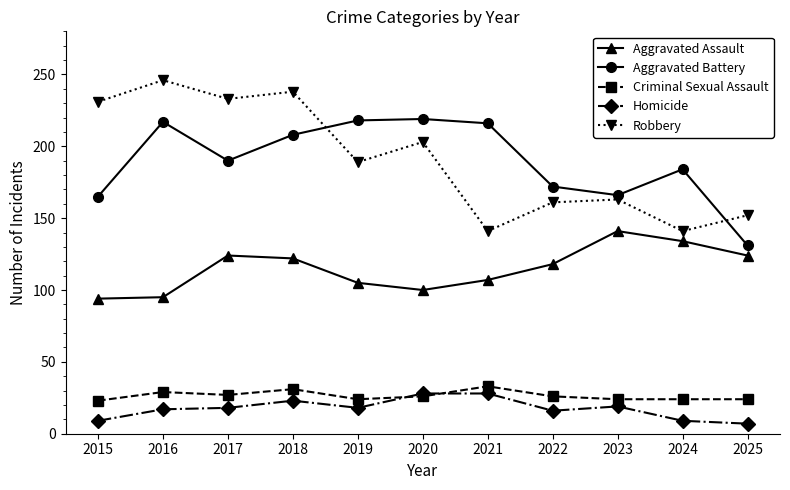

What is the lowest value of the Aggravated Battery series?

131